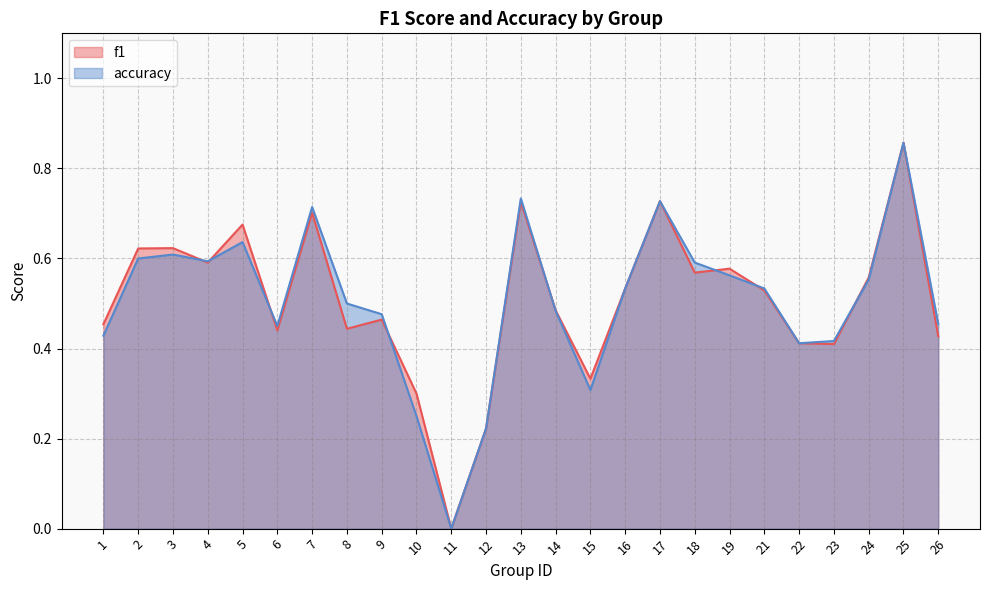

In accuracy, how many points are higher than both neighbors (excluding endpoints)?

6